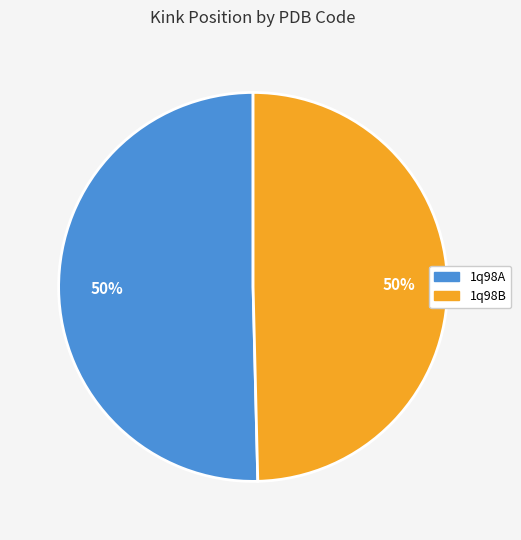

Is the sum of 1q98A and 1q98B greater than half?

Yes